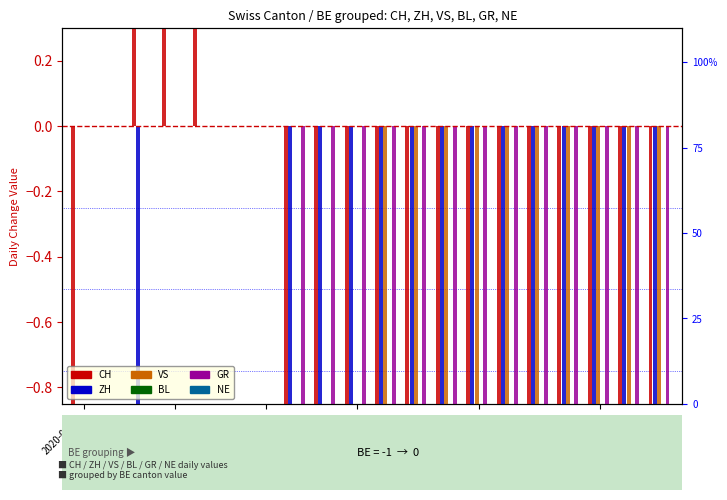

How many negative values does the VS series have?

10